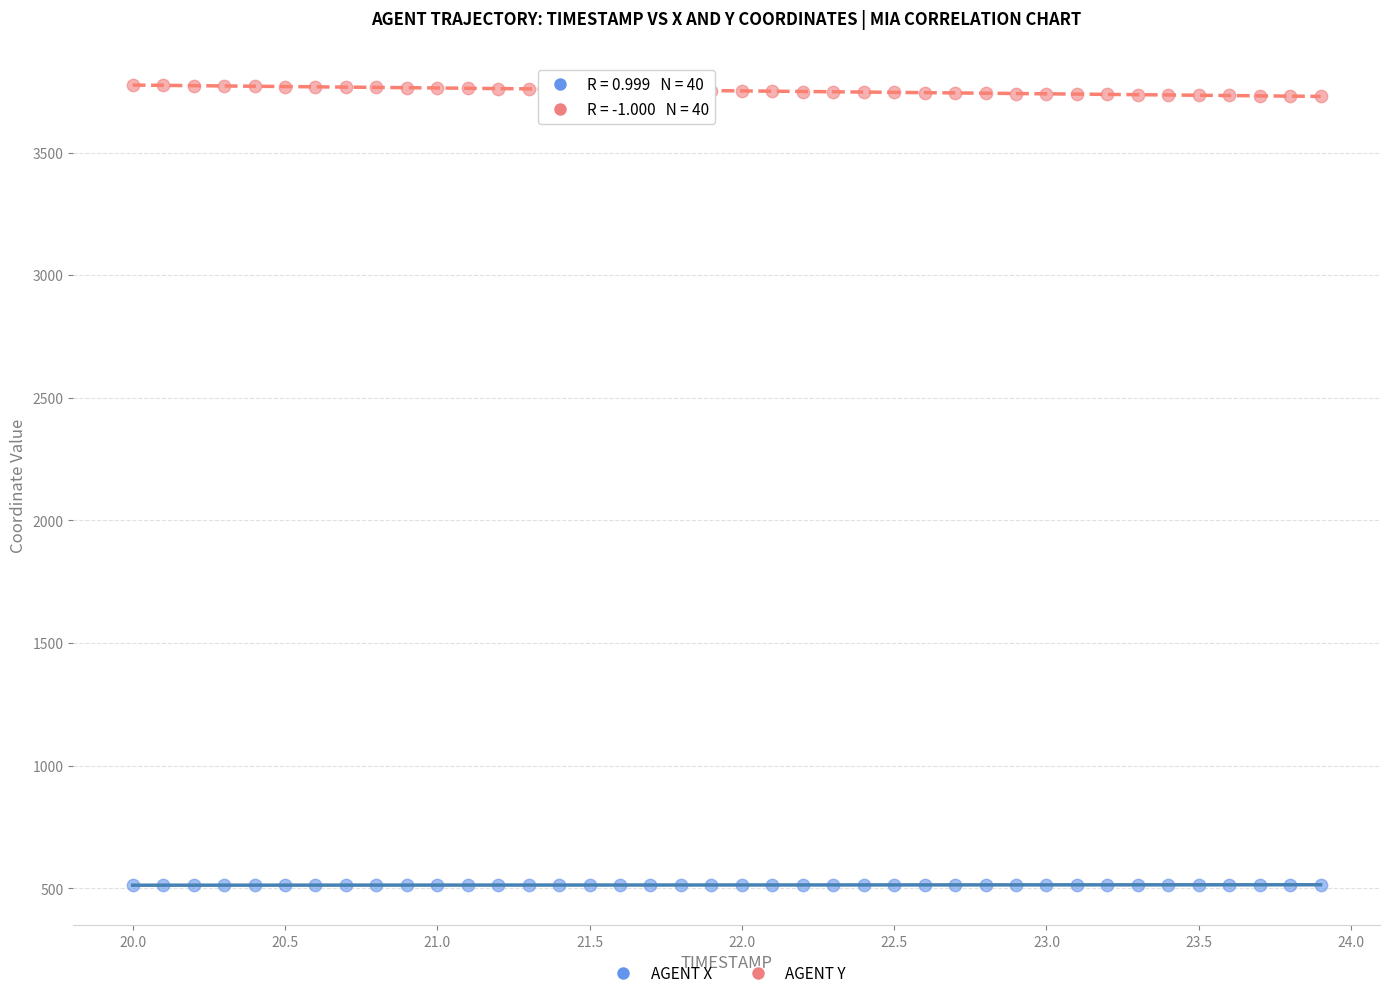

Which series reaches the maximum Y coordinate?

AGENT Y